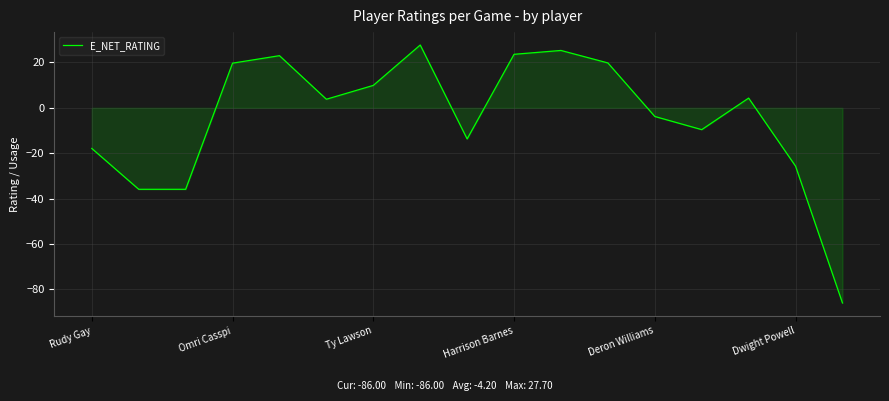

Does the chart display data point markers on the line(s)?

No